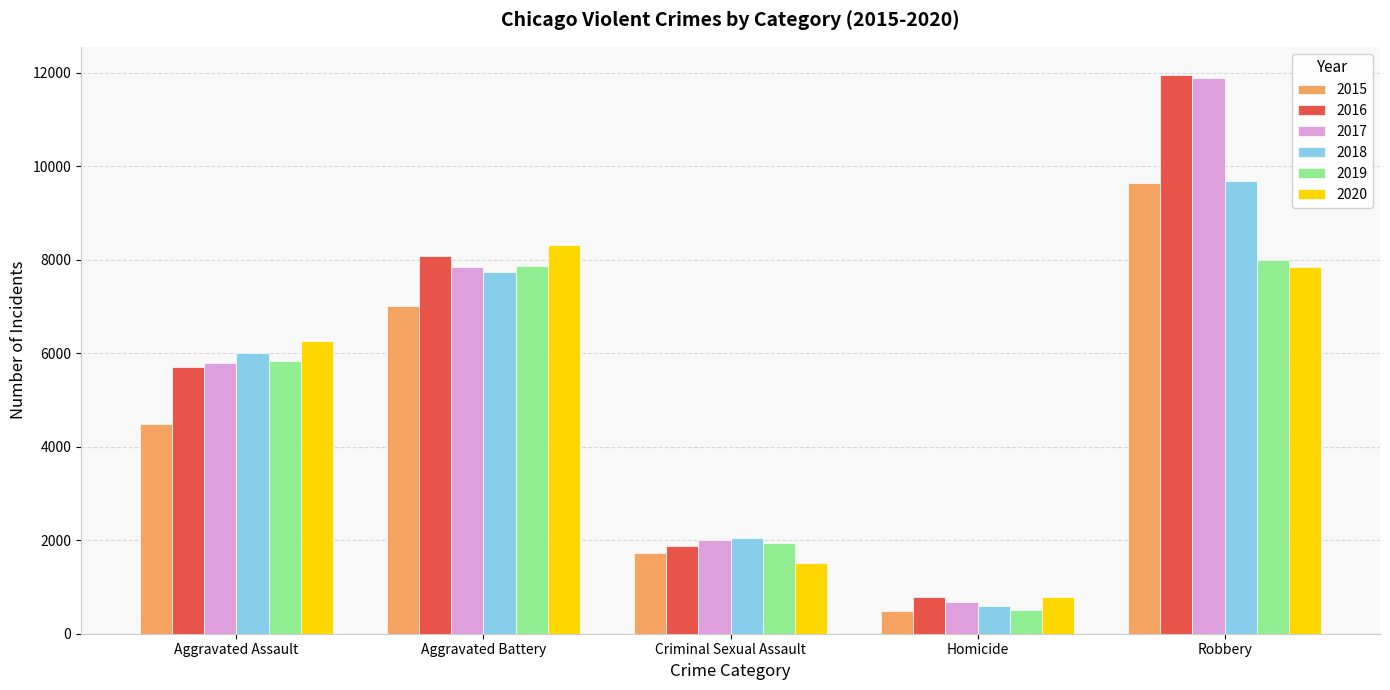

Rank the categories by 2020 value from lowest to highest.

Homicide, Criminal Sexual Assault, Aggravated Assault, Robbery, Aggravated Battery